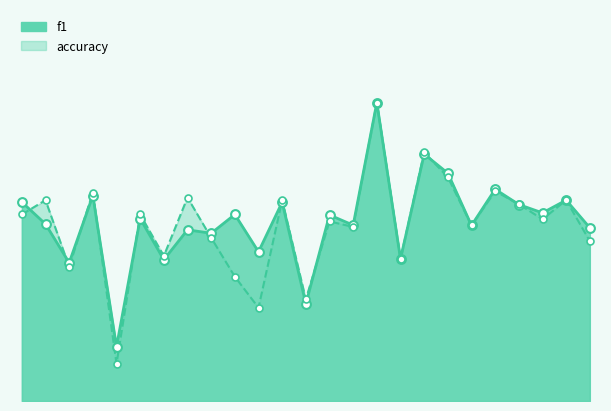

Which series has the widest spread of Y values?

accuracy